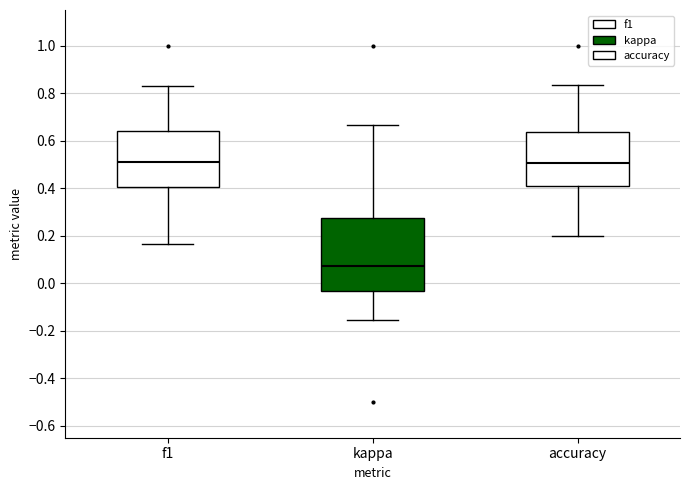

Reading left to right, transcribe this box plot: for each box, give where its median line is, the range the box spans, and where its two whiskers end, as read against the y-axis. The values are not printed on the chart, so give them approximately, as read against the axis.

f1: median 0.52, box 0.40 to 0.64, whiskers 0.16 to 0.82
kappa: median 0.08, box -0.04 to 0.28, whiskers -0.16 to 0.66
accuracy: median 0.50, box 0.40 to 0.64, whiskers 0.20 to 0.84